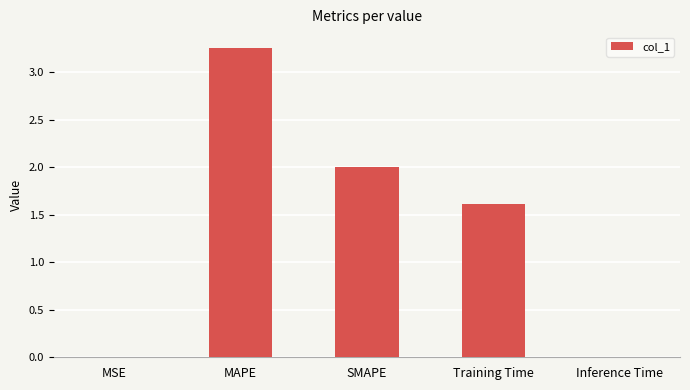

Which label corresponds to the largest value in the chart?

MAPE